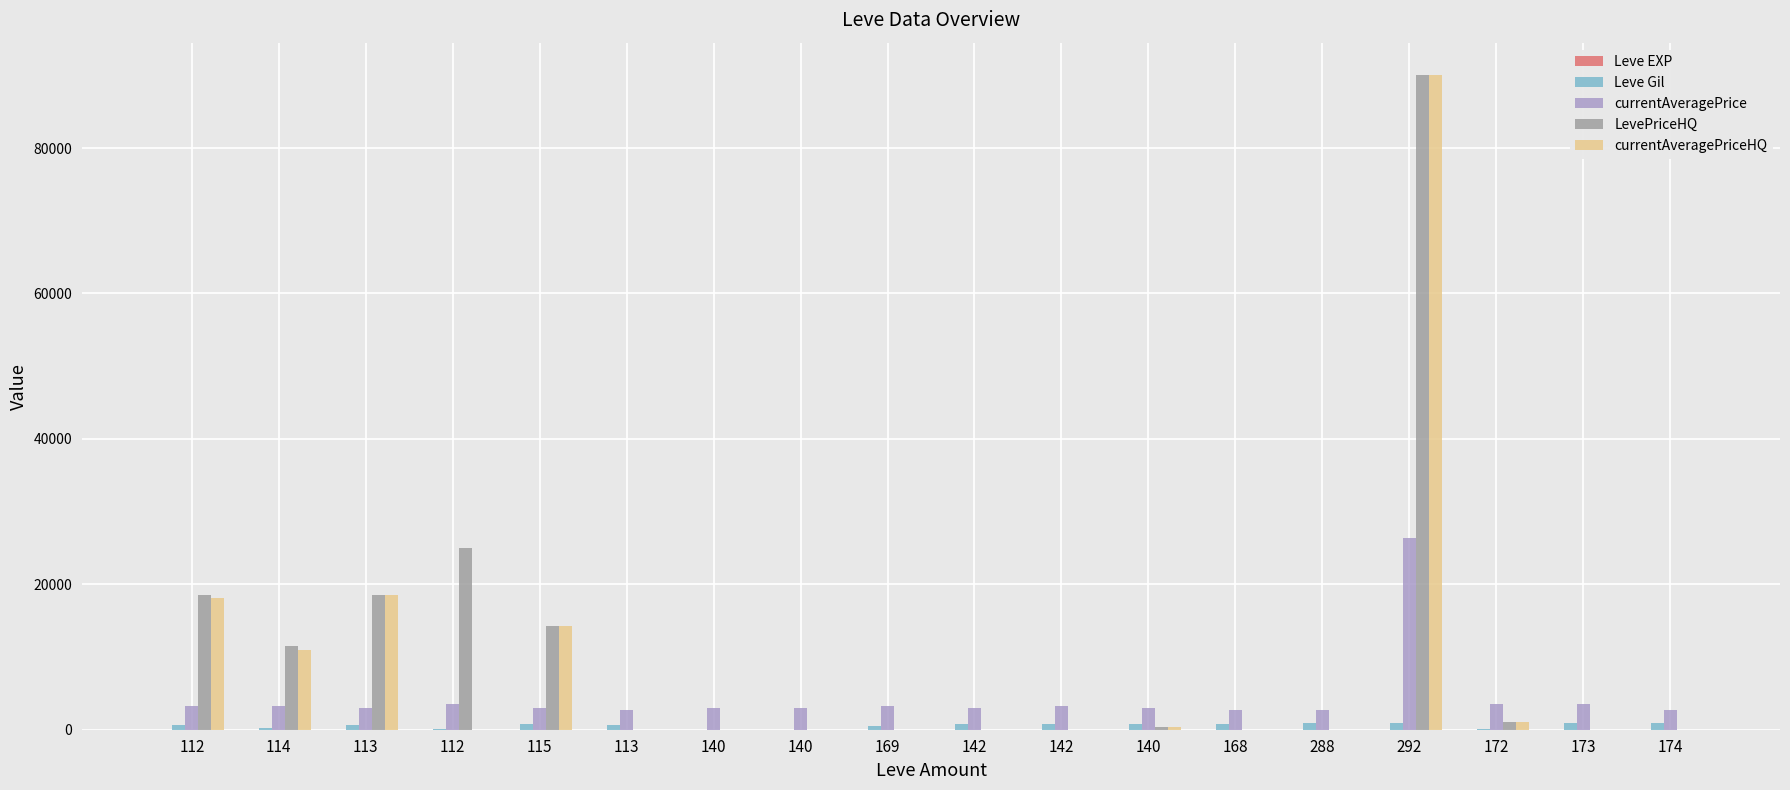

What is the difference between the highest and lowest values at 112?

18499